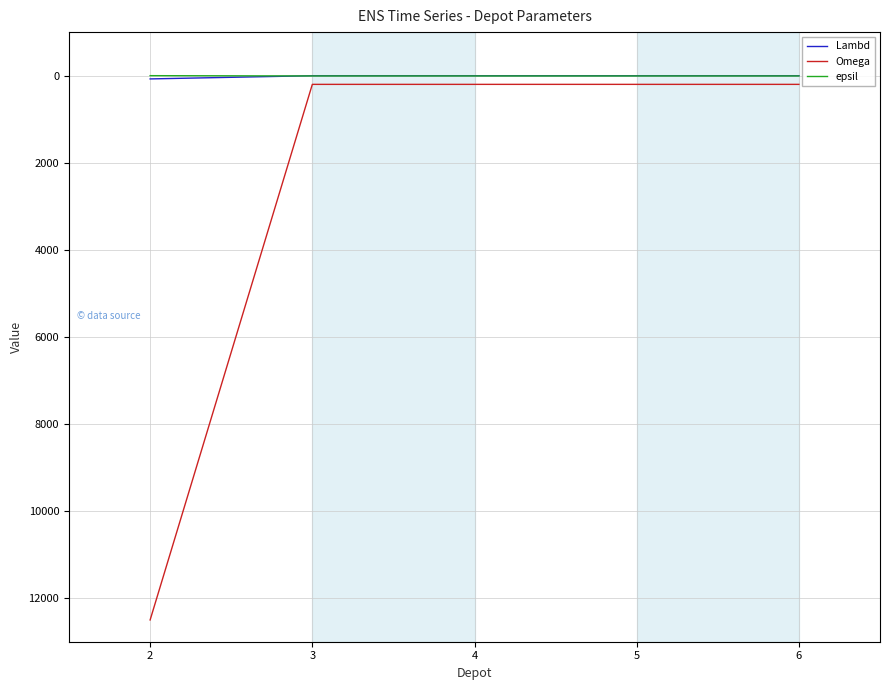

What is the total value across all series at 4?

208